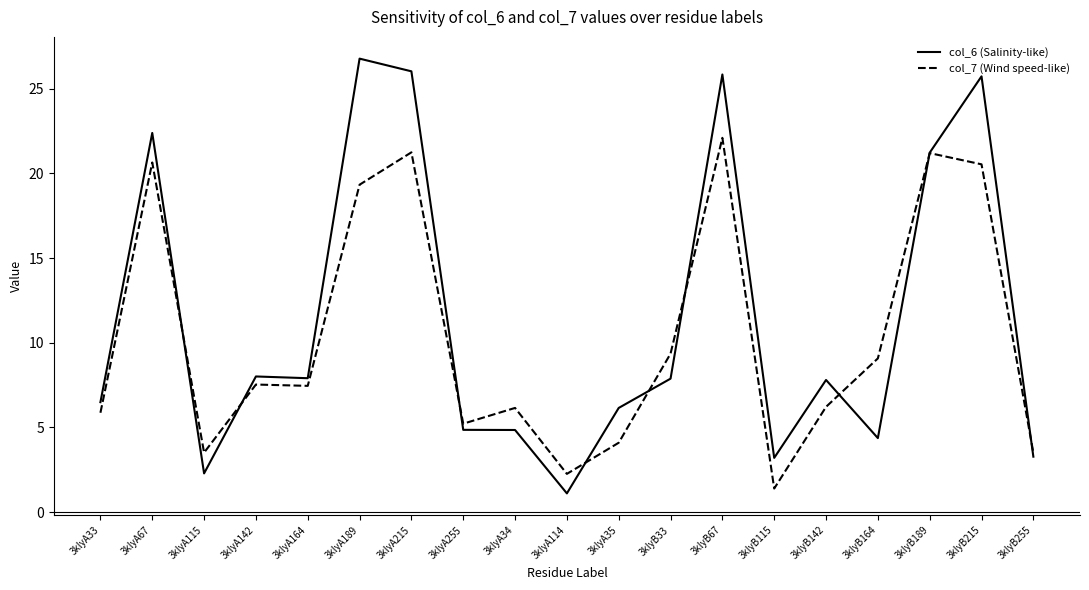

The col_7 (Wind speed-like) series shows 3.5 at 3klyB255. True or false?

True